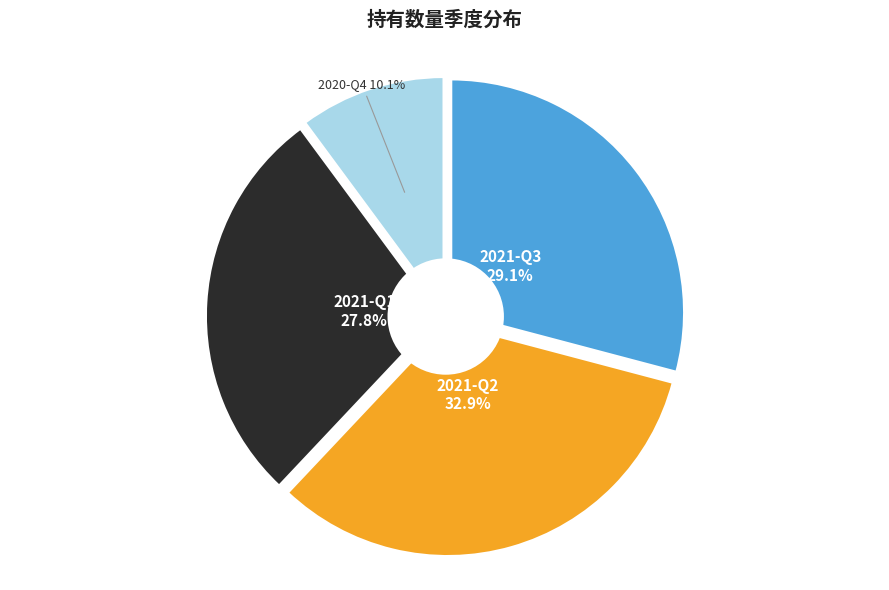

Which category has the smallest portion of the pie?

2020-Q4